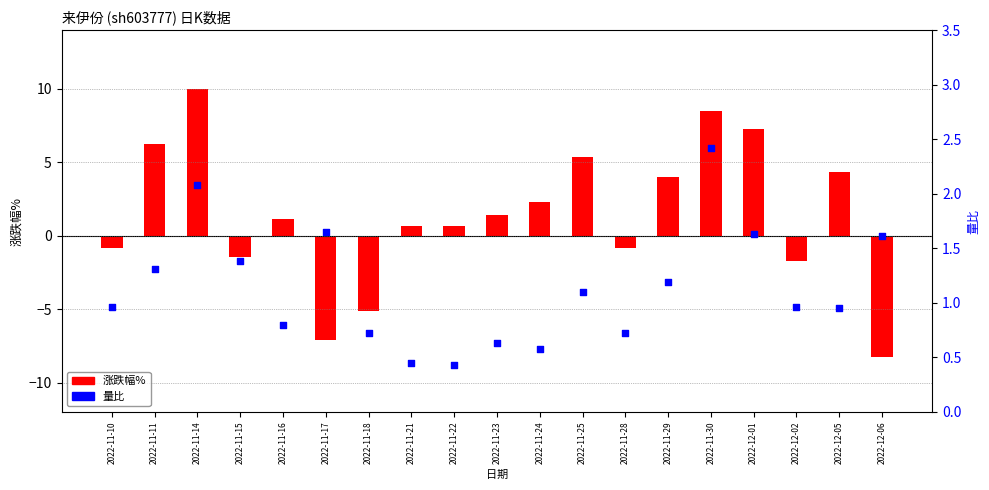

Which series reaches the minimum Y coordinate?

涨跌幅%